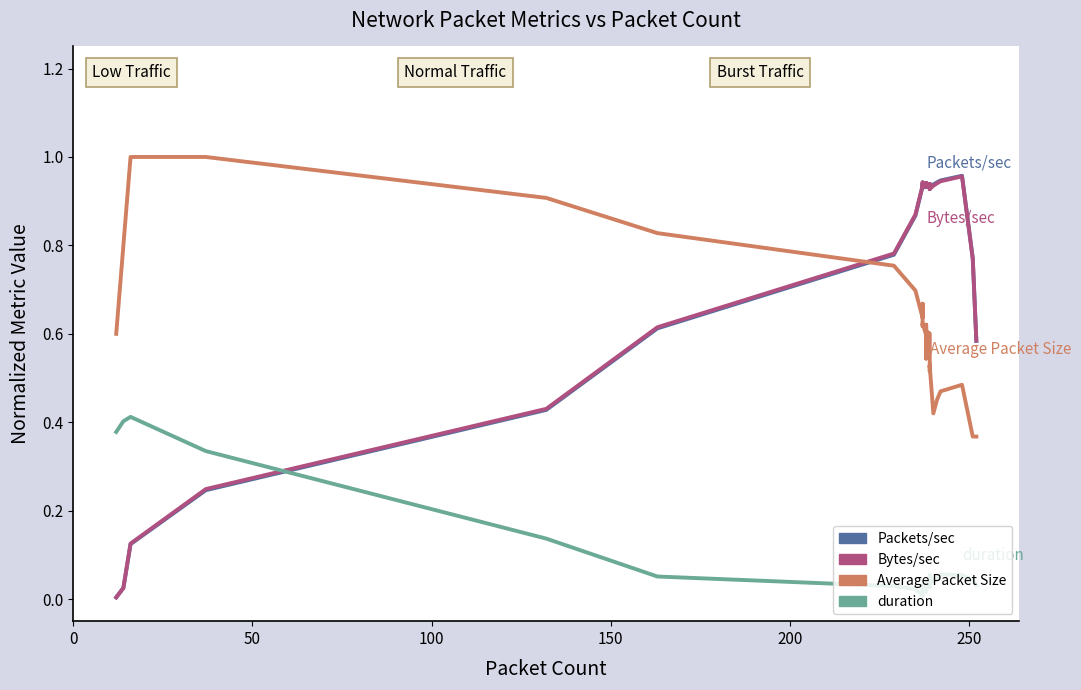

Is this an area chart (filled region under the line)?

No